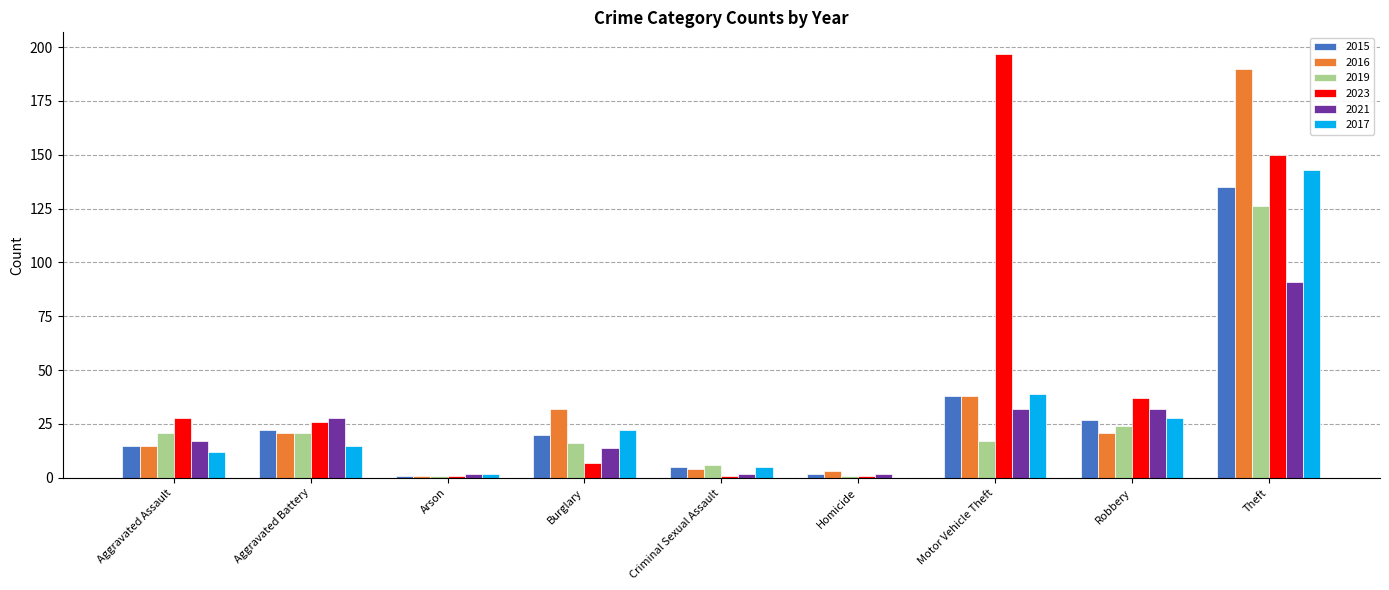

What is the highest value of the 2019 series?

126